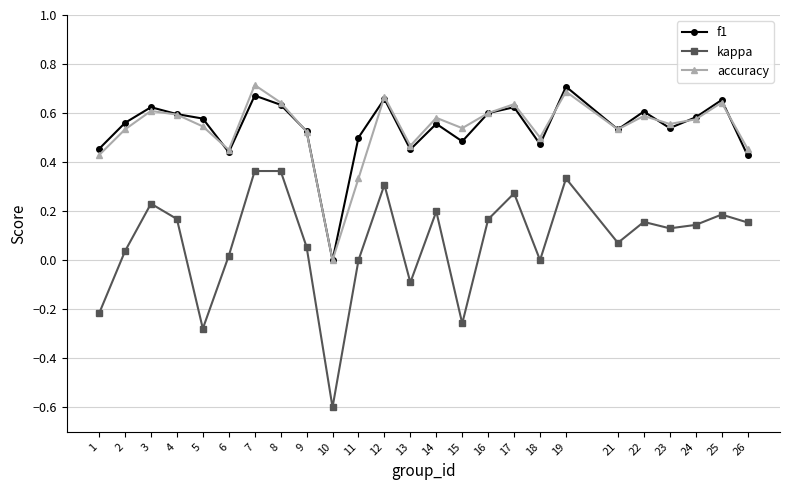

Does the chart display data point markers on the line(s)?

Yes